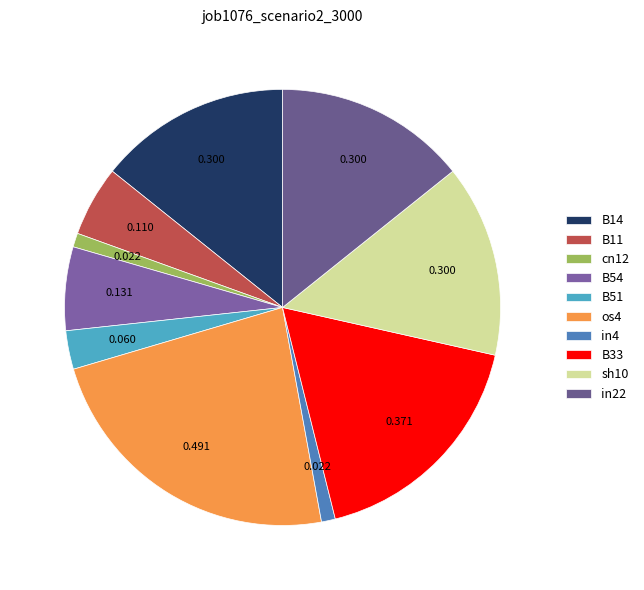

How many segments does this pie chart have?

10